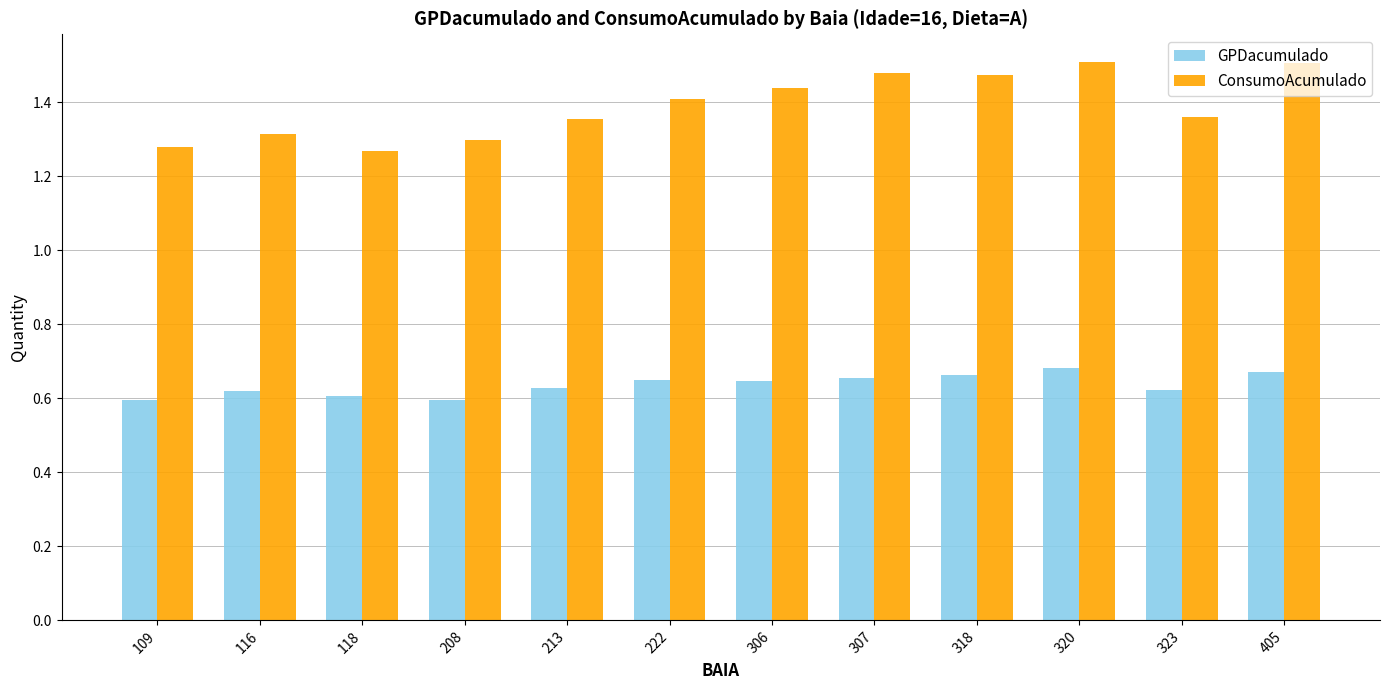

What are all the series names shown in the legend?

GPDacumulado, ConsumoAcumulado